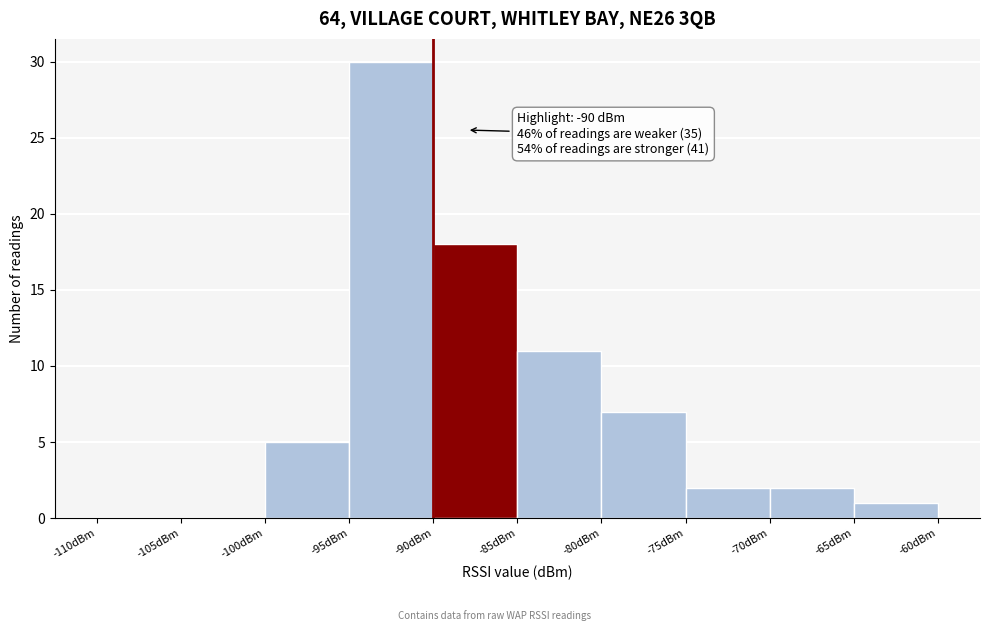

Which range on the x-axis has the tallest bar?

-95 to -90